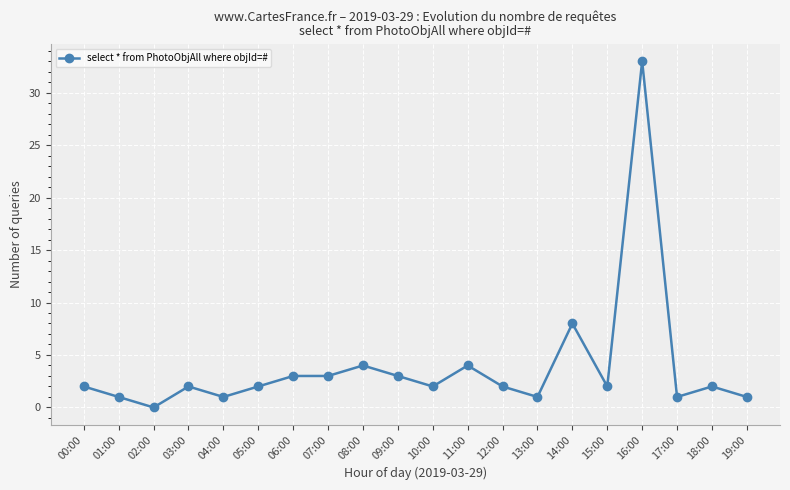

What is the label of the 15th point from the left?

14:00